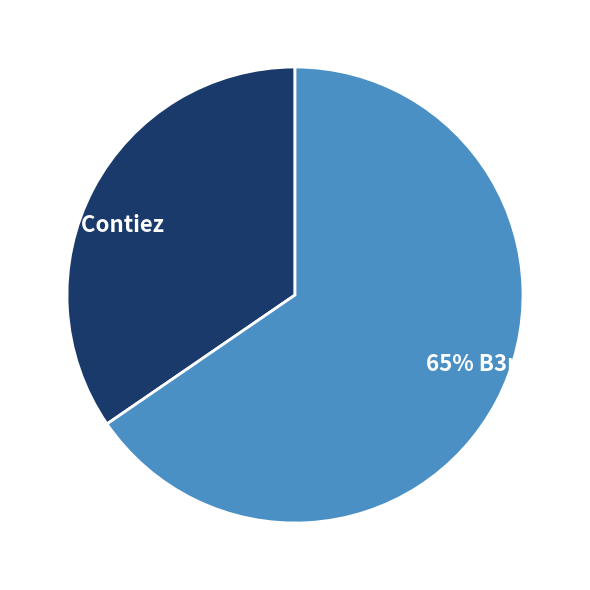

Is there any slice that represents more than half of the pie?

Yes